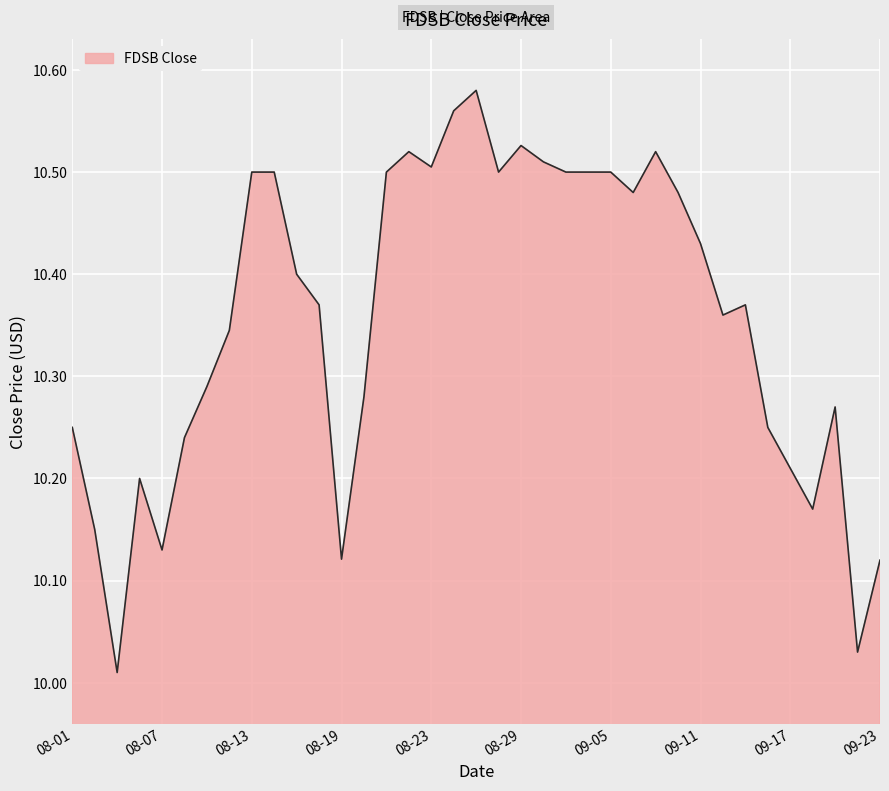

What is the difference between the maximum and minimum values?

0.6